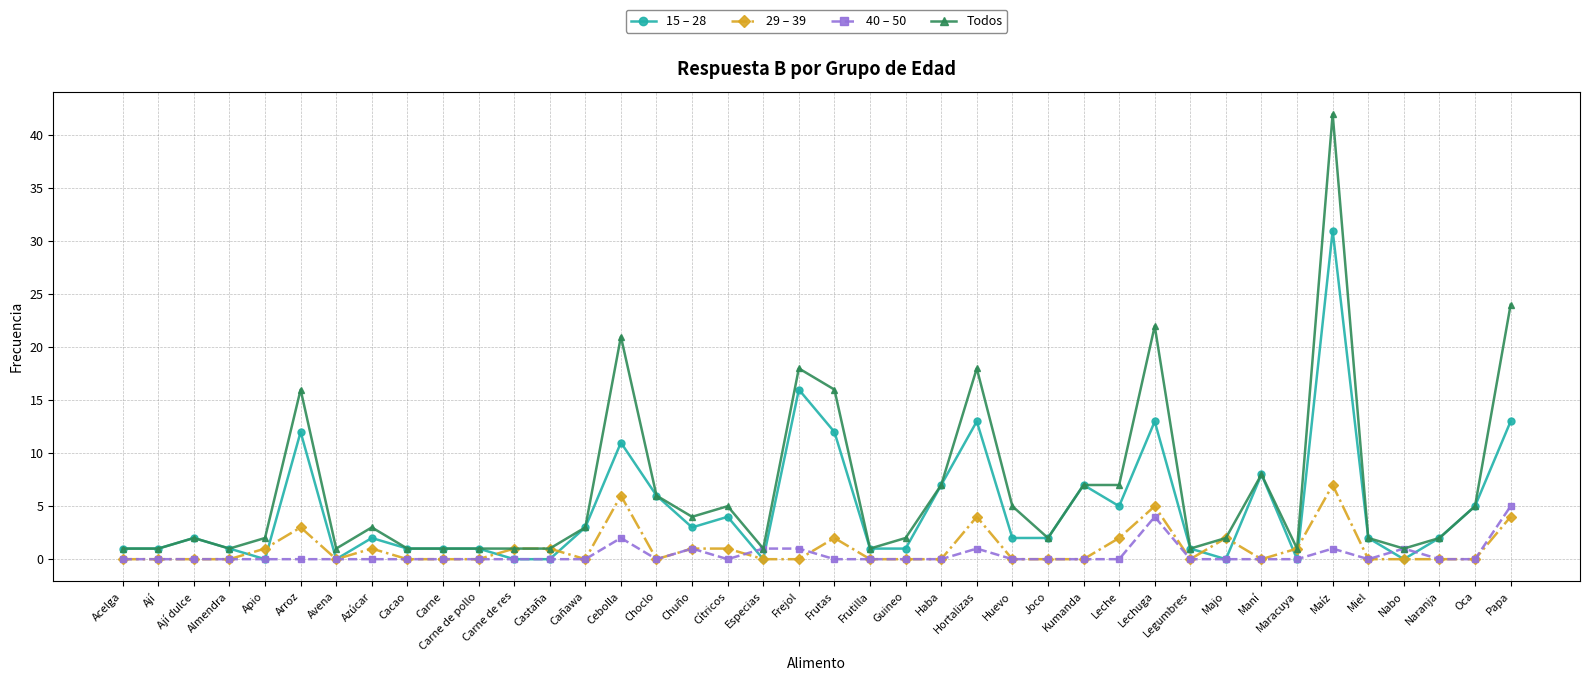

What is the highest value of the 40 – 50 series?

5